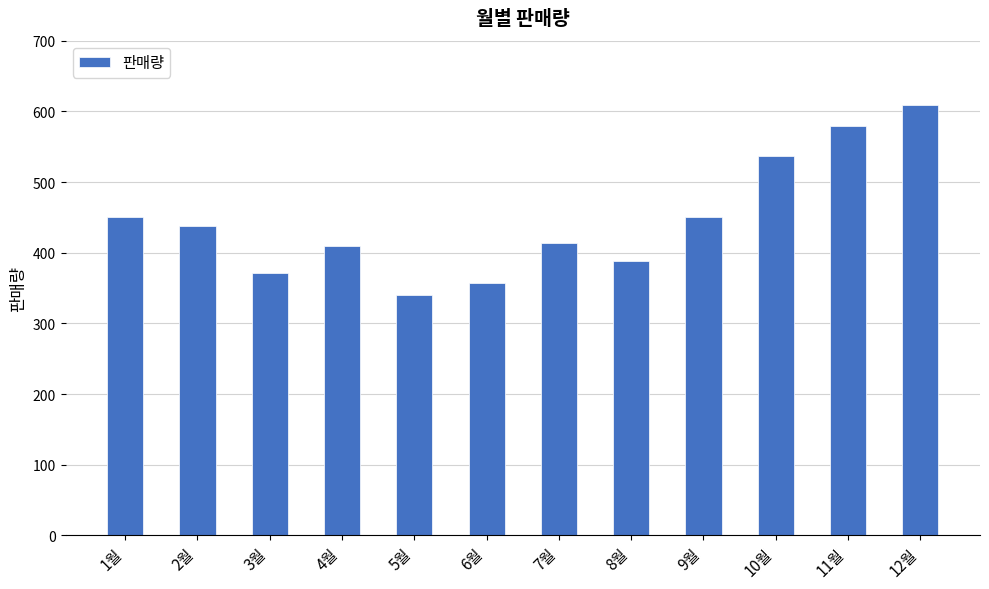

Approximately how many times larger is the value at 12월 compared to 8월?

1.6